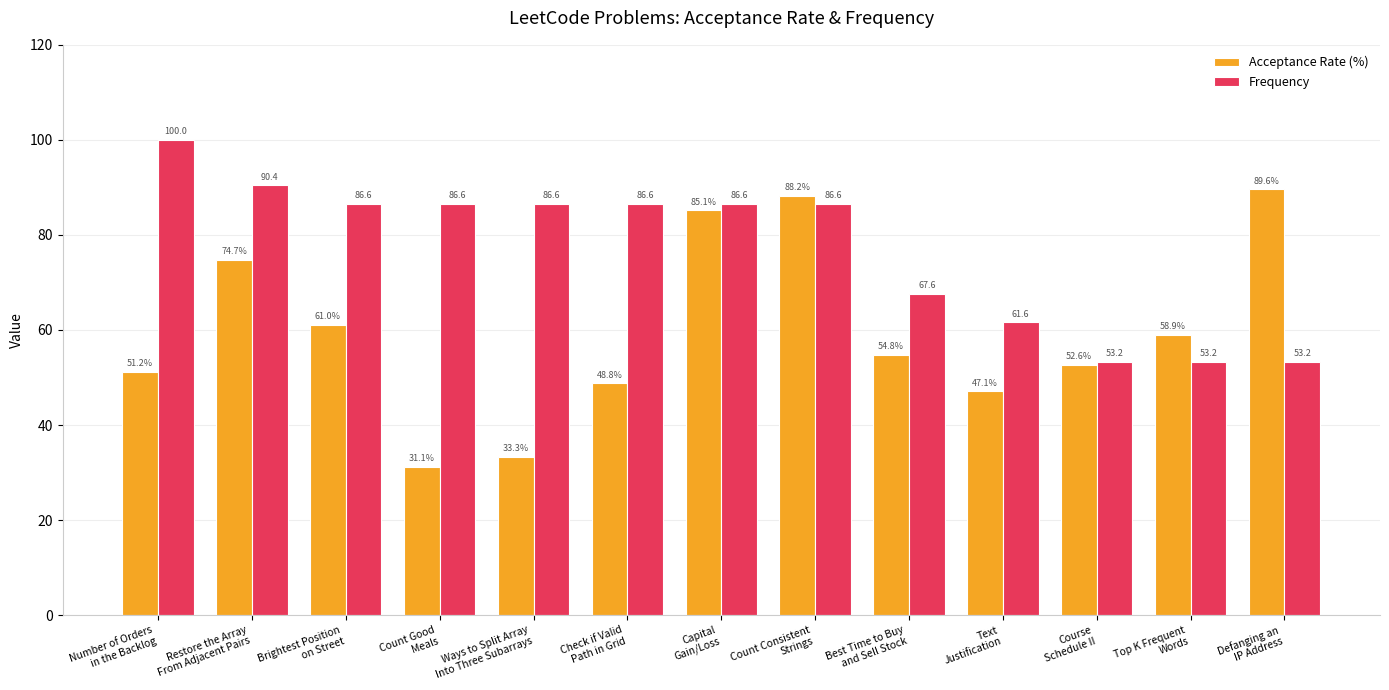

How many values in the Frequency series are below 86?

5